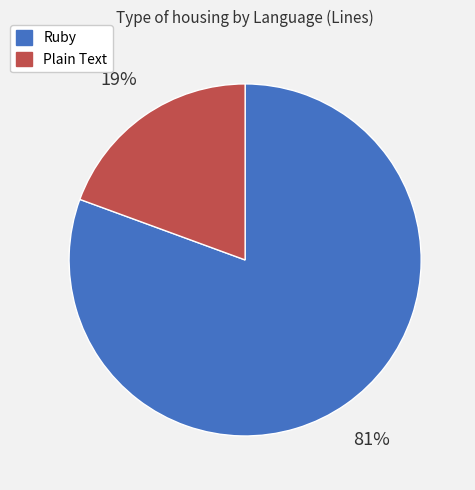

To the nearest percent, what portion does Plain Text represent?

19%